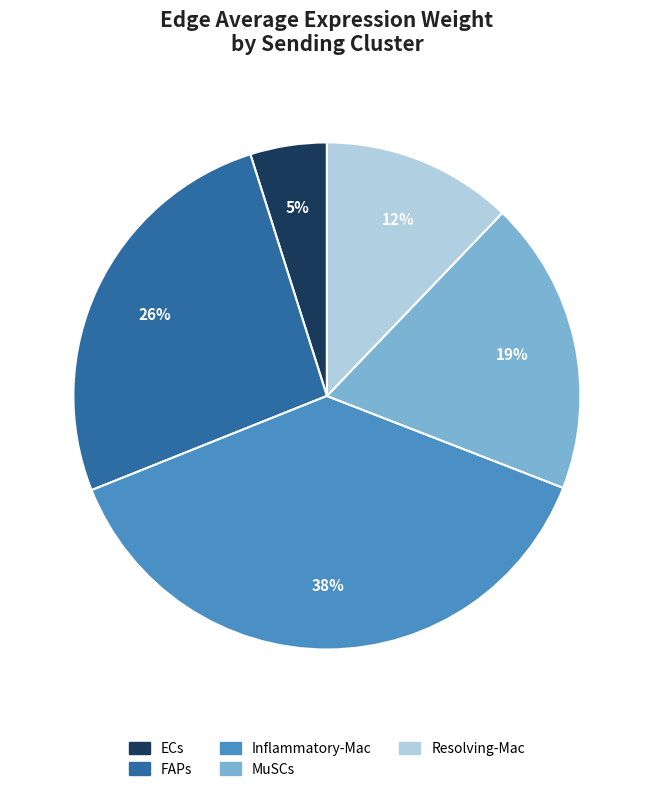

Rank the categories by value from lowest to highest.

ECs, Resolving-Mac, MuSCs, FAPs, Inflammatory-Mac